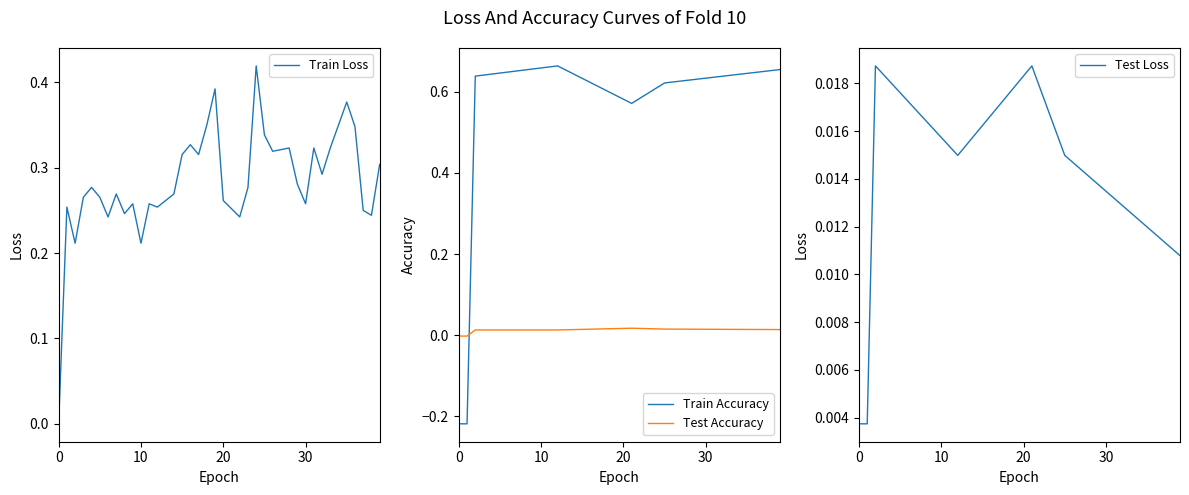

Count the number of categories in the chart.

40